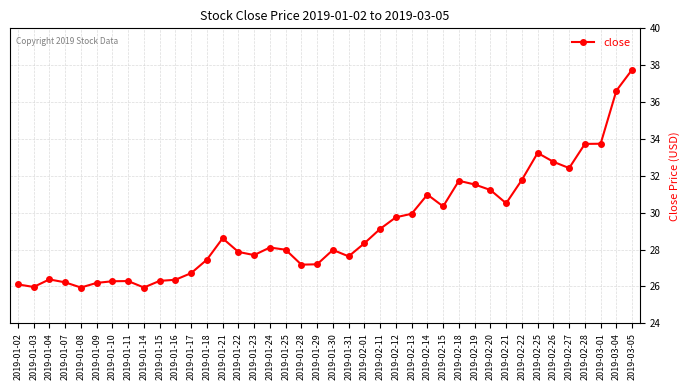

What value does the data have at 2019-03-01?

33.7